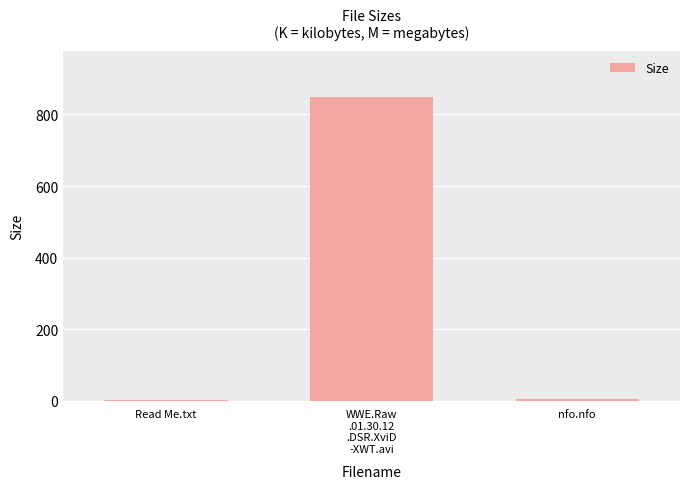

What is the sum of all values?

856.5